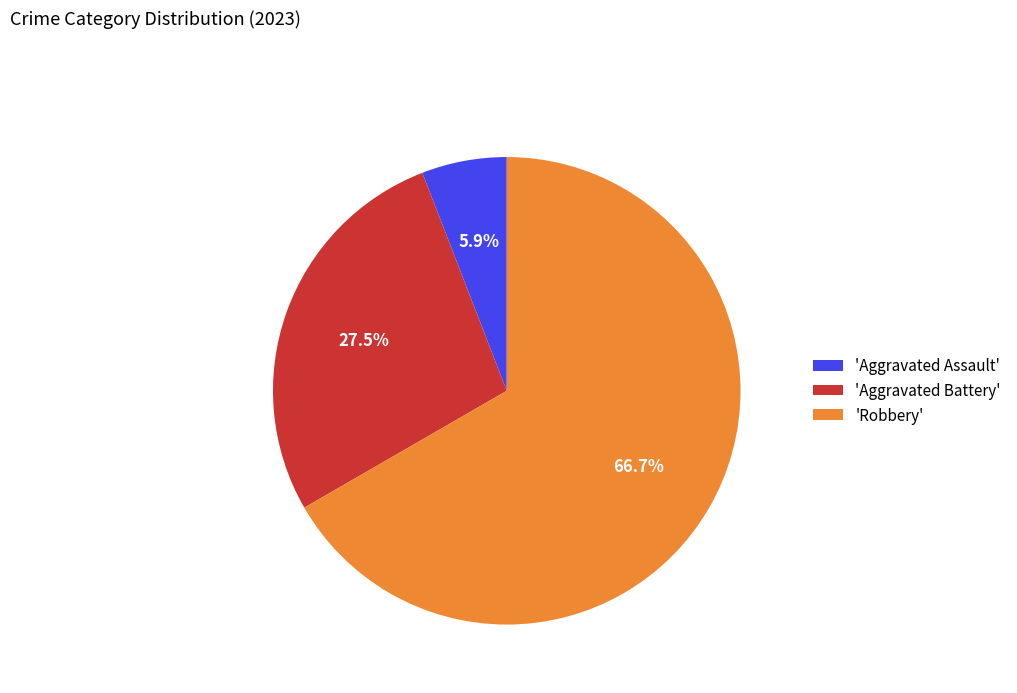

Which slice represents more than half of the pie?

'Robbery'